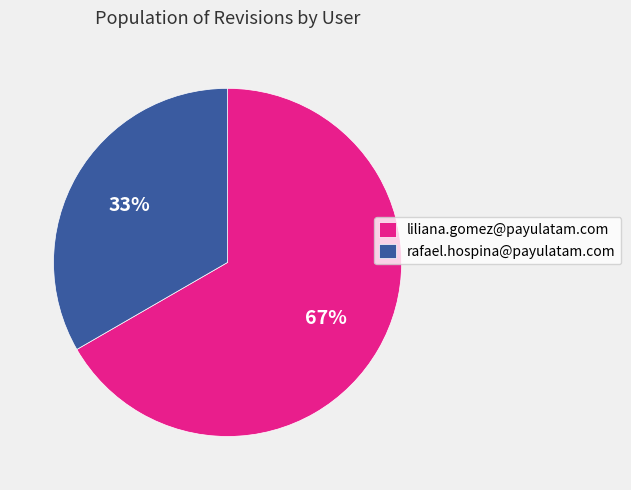

Approximately how many times larger is the value at liliana.gomez@payulatam.com compared to rafael.hospina@payulatam.com?

2.0